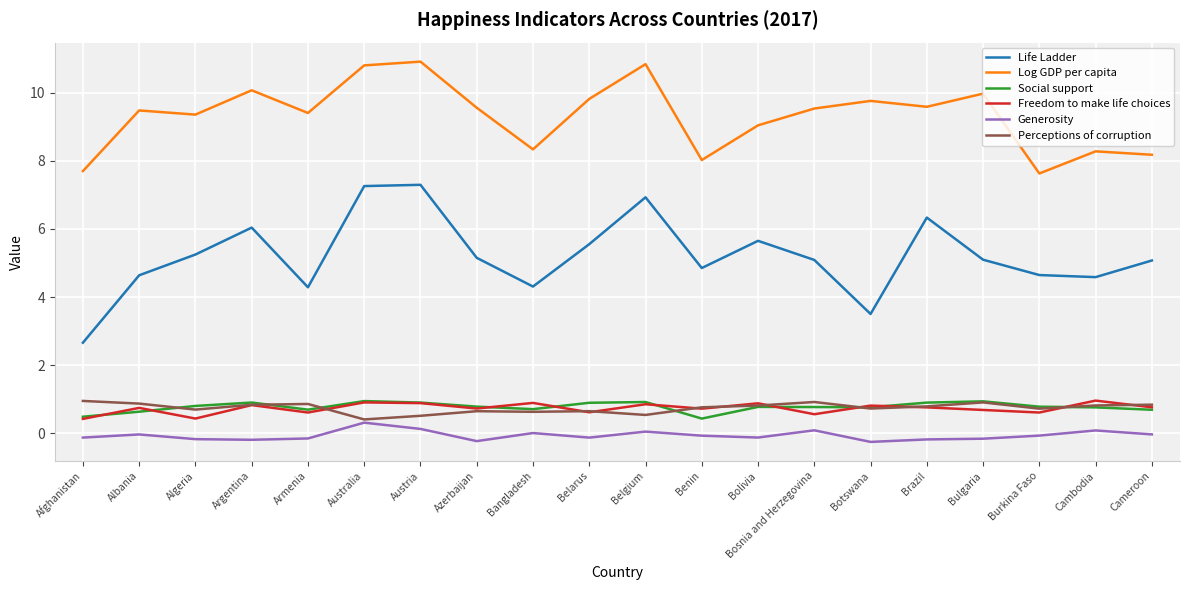

Rank the series at Algeria from lowest to highest value.

Generosity, Freedom to make life choices, Perceptions of corruption, Social support, Life Ladder, Log GDP per capita